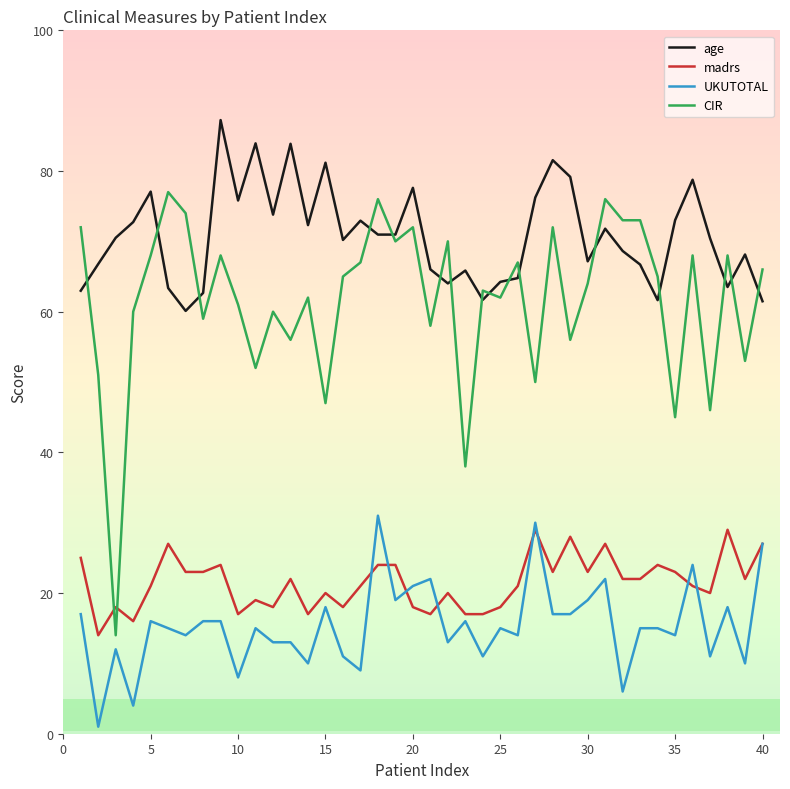

Which series has the largest total across all categories?

age